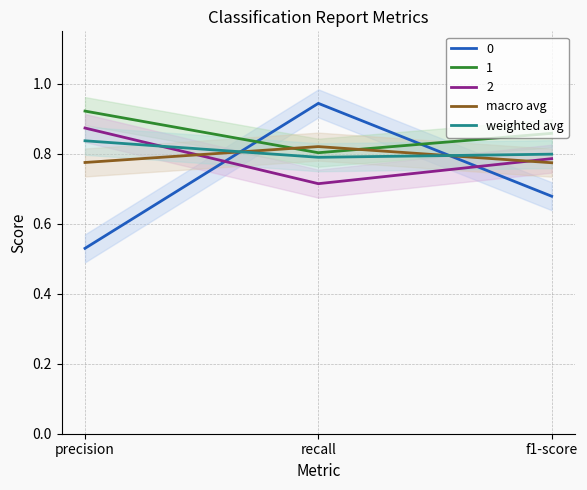

Which series has the largest total across all categories?

weighted avg